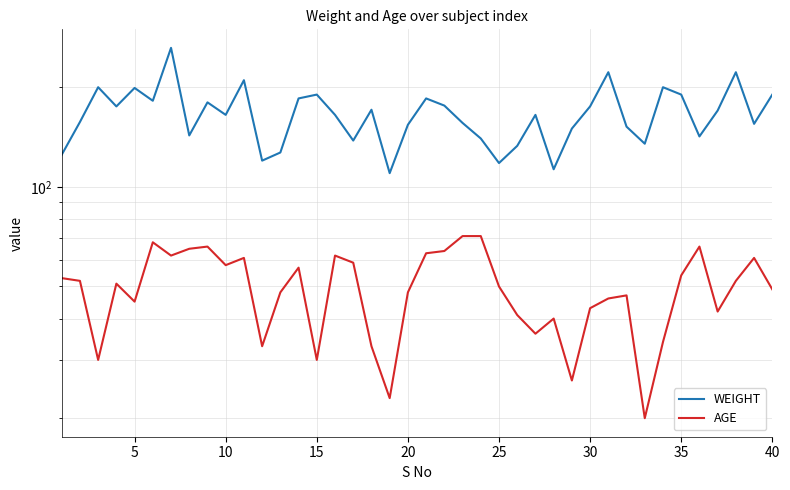

List the series in order of their peak value, highest first.

WEIGHT, AGE